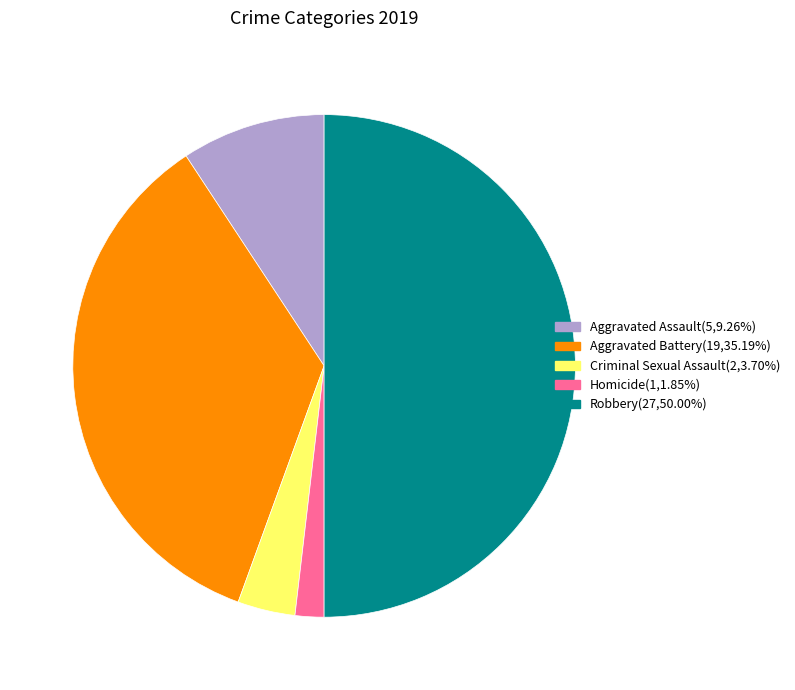

What is the ratio of the value at Aggravated Assault(5,9.26%) to the value at Criminal Sexual Assault(2,3.70%)?

2.5